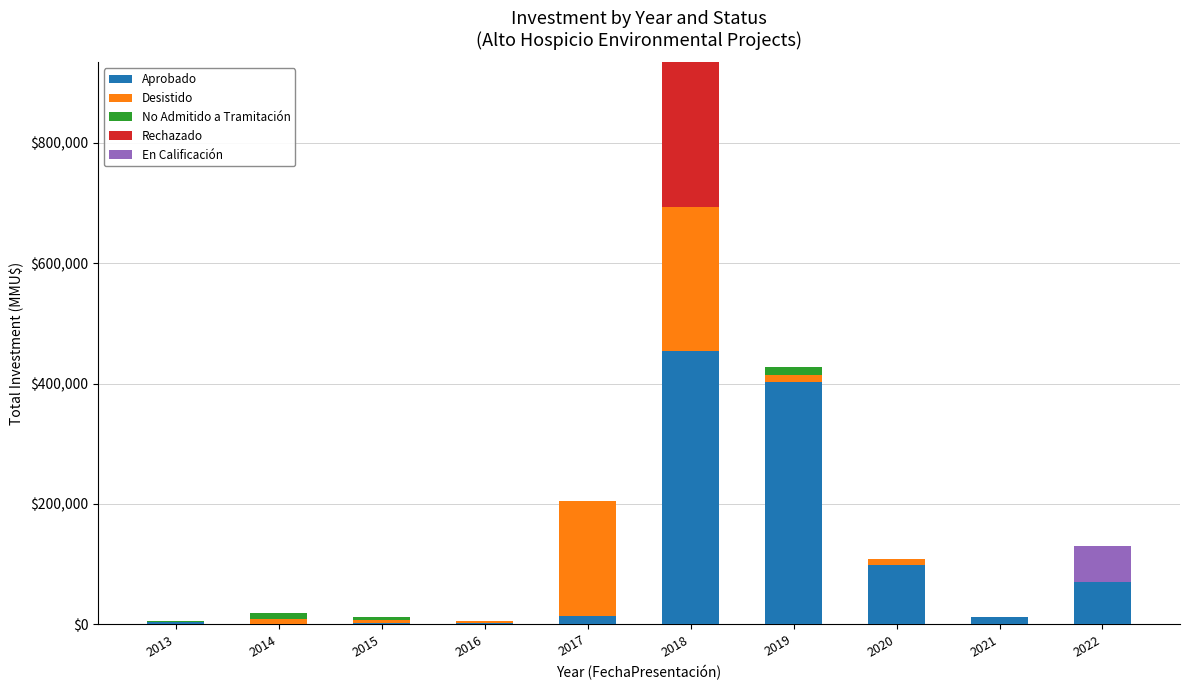

At which category is the sum across all series the highest?

2018